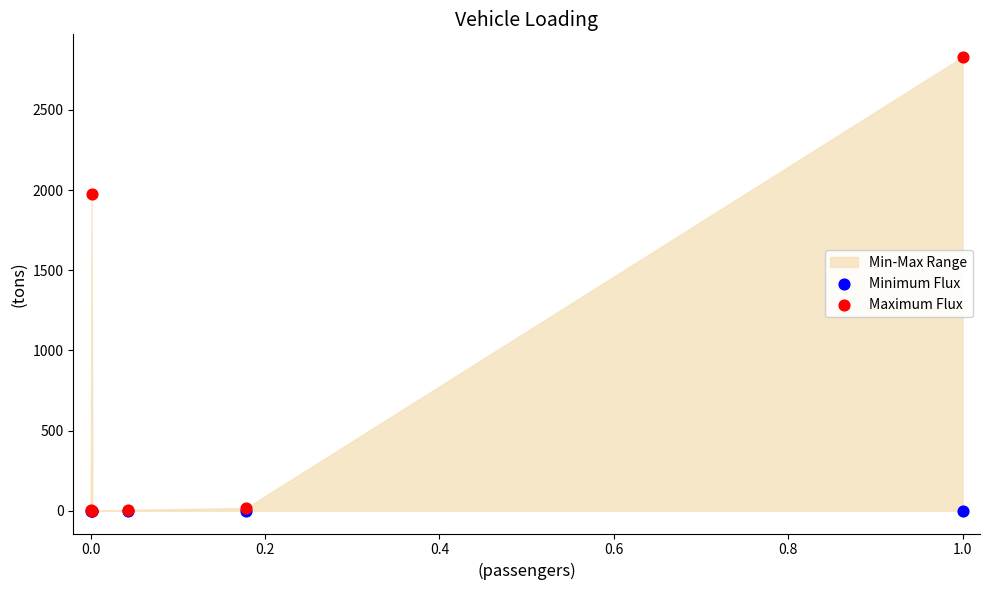

Across all series, what Y value is closest to 1415?

1974.5